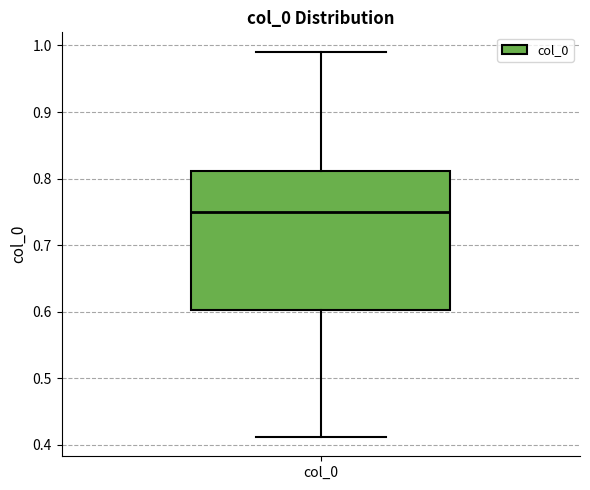

Read this box plot against the y-axis: the position of the median line, the range covered by the box, and the ends of both whiskers. The values are not printed on the chart, so give them approximately, as read against the axis.

median 0.75, box 0.60 to 0.81, whiskers 0.41 to 0.99